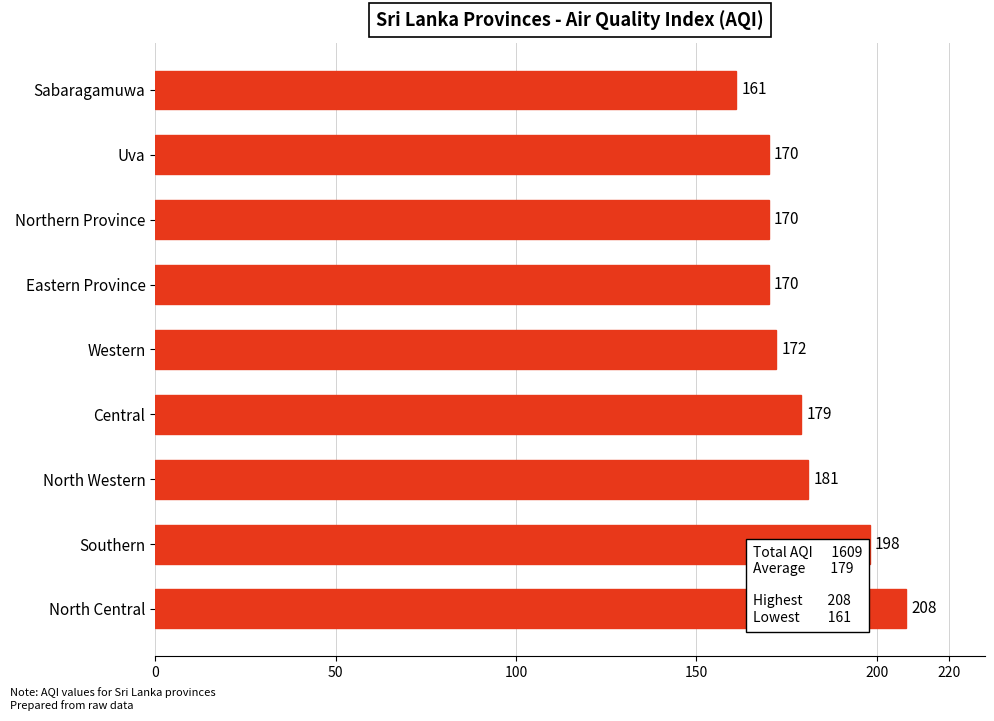

How many data points does each series have?

9